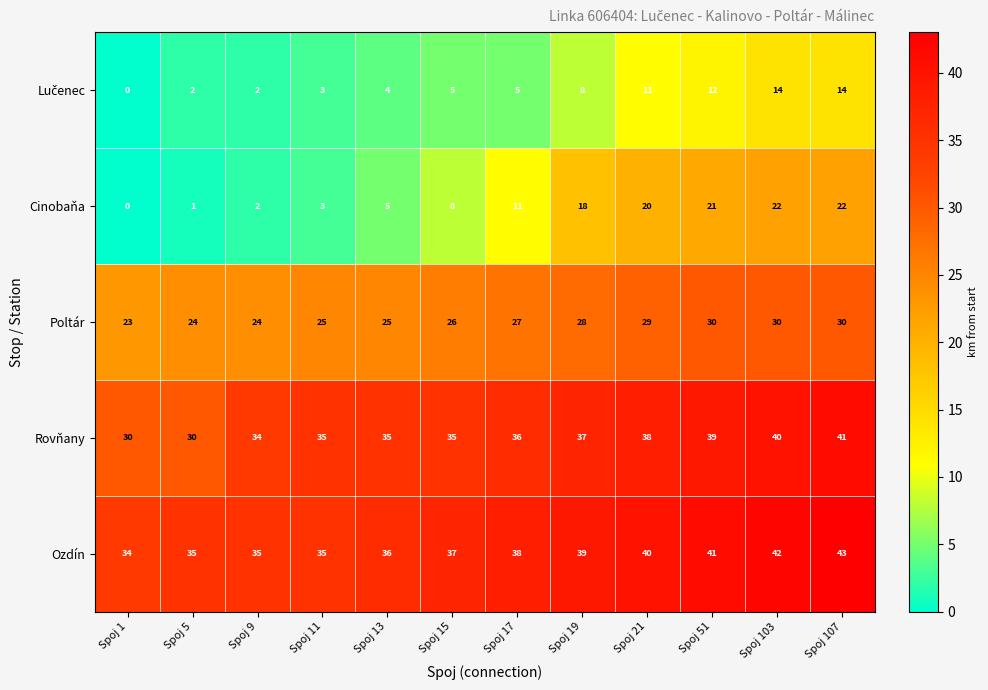

Which series has the largest total across all categories?

Ozdín